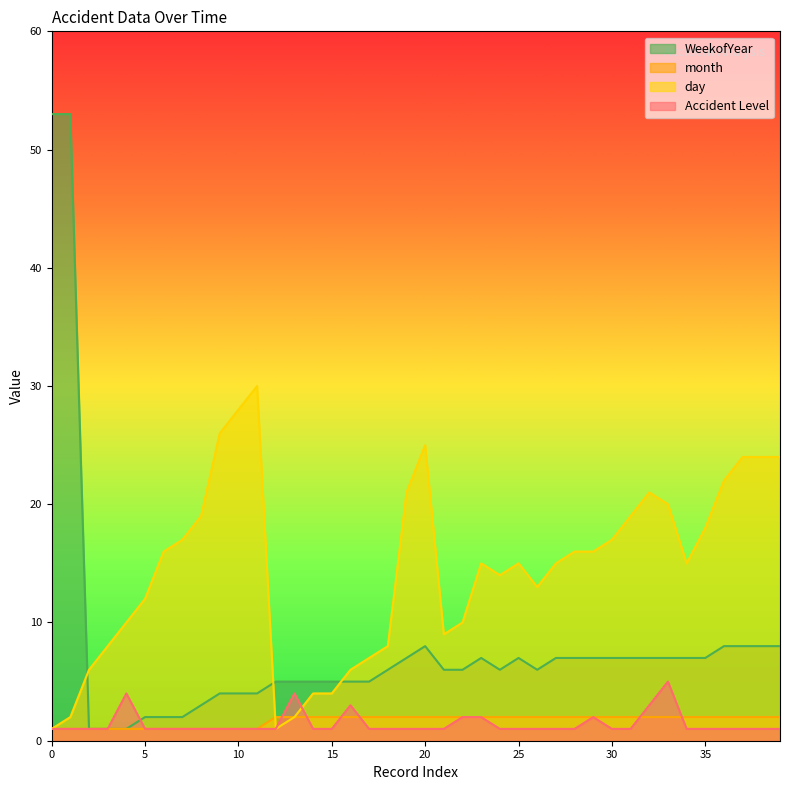

What is the difference between the highest and lowest values at 20?

24